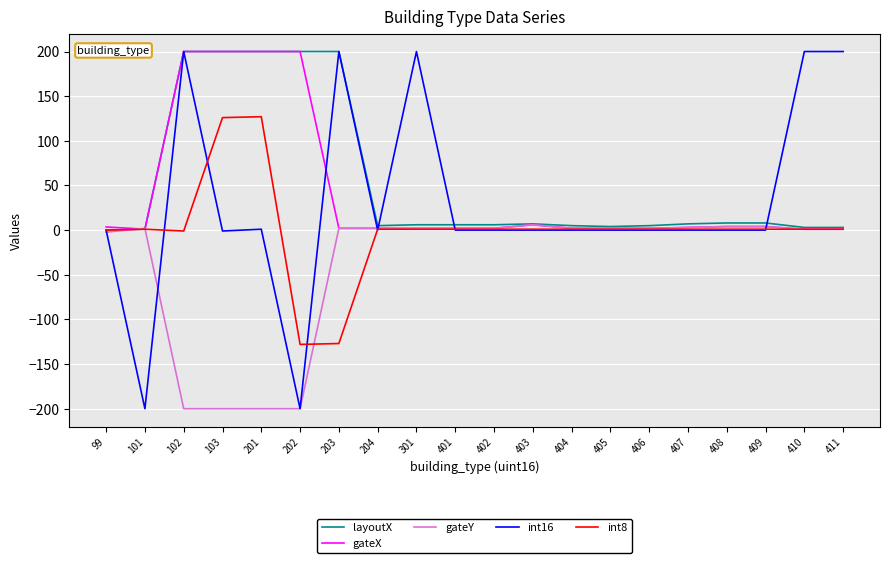

The int16 series shows -200.0 at 202. True or false?

True